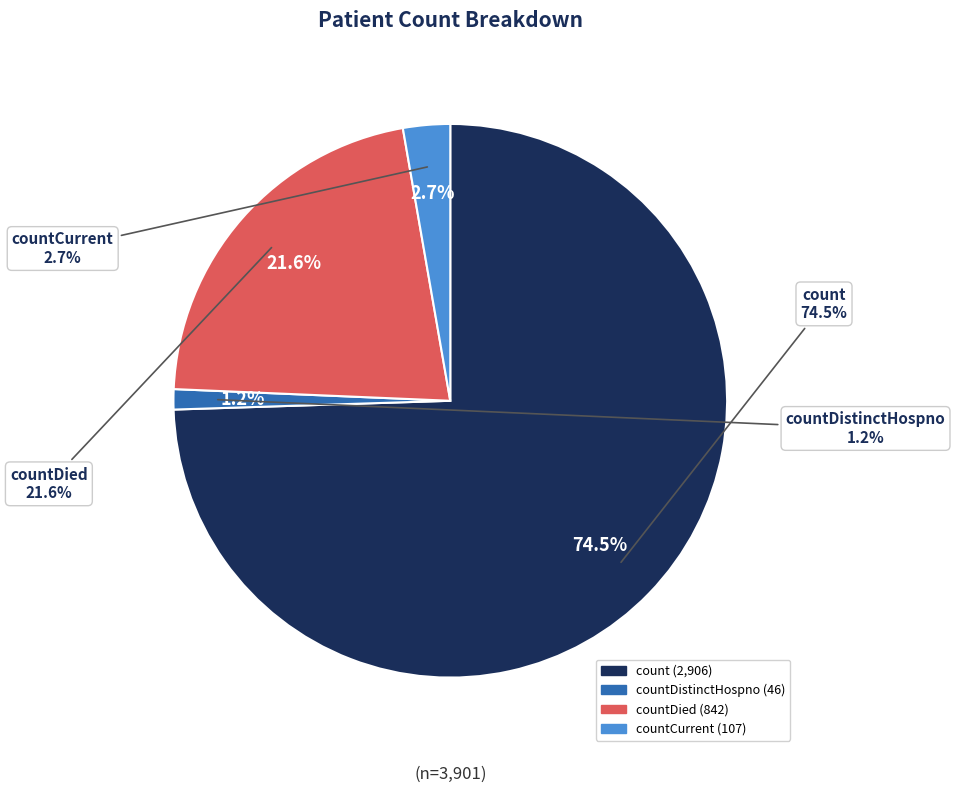

Rank the categories by value from highest to lowest.

count, countDied, countCurrent, countDistinctHospno